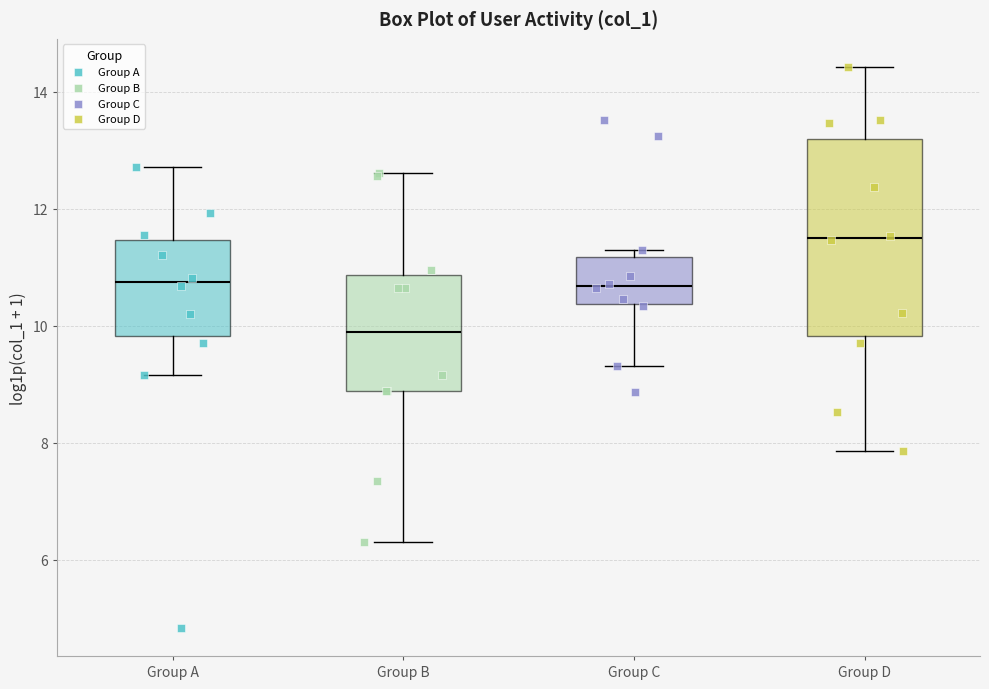

Reading left to right, read every box against the y-axis: the position of its median line, the range the box covers, and the ends of its whiskers. The values are not printed on the chart, so give them approximately, as read against the axis.

Group A: median 10.8, box 9.8 to 11.4, whiskers 9.2 to 12.8
Group B: median 9.8, box 8.8 to 10.8, whiskers 6.4 to 12.6
Group C: median 10.6, box 10.4 to 11.2, whiskers 9.4 to 11.2 (just above the box's upper edge)
Group D: median 11.6, box 9.8 to 13.2, whiskers 7.8 to 14.4